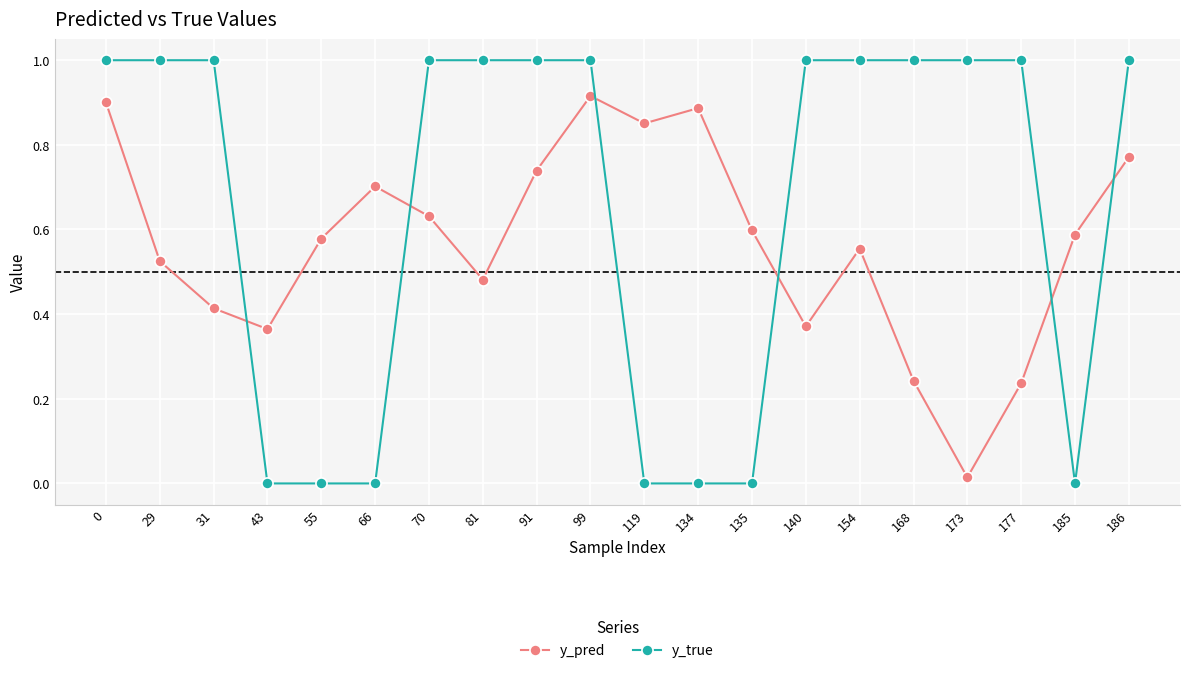

What is the value of the y_true point at the 2nd from the left?

1.0